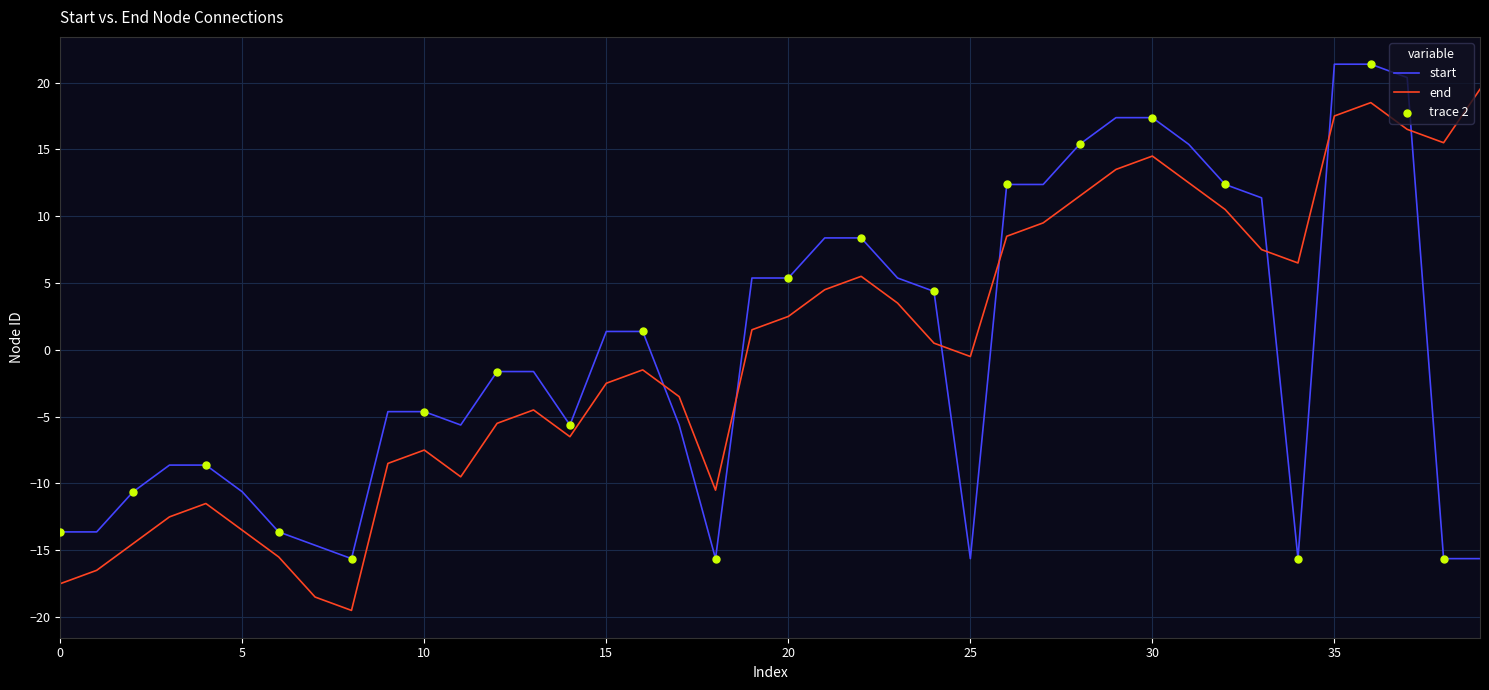

List the series in order of their peak value, lowest first.

end, start